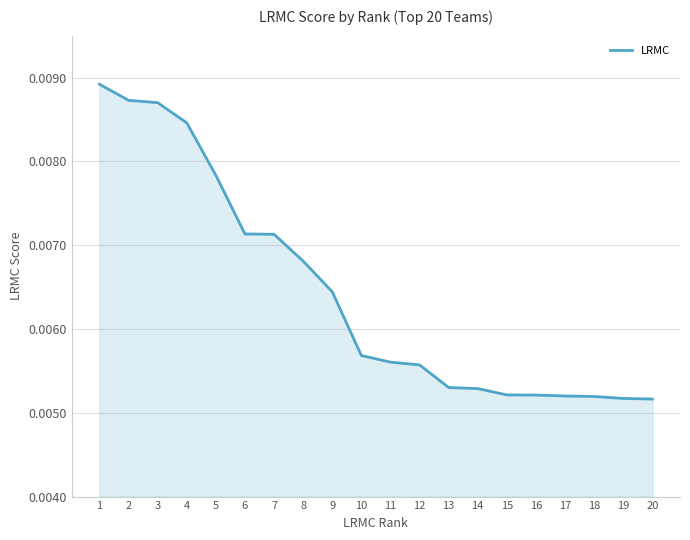

Does the chart display data point markers on the line(s)?

No